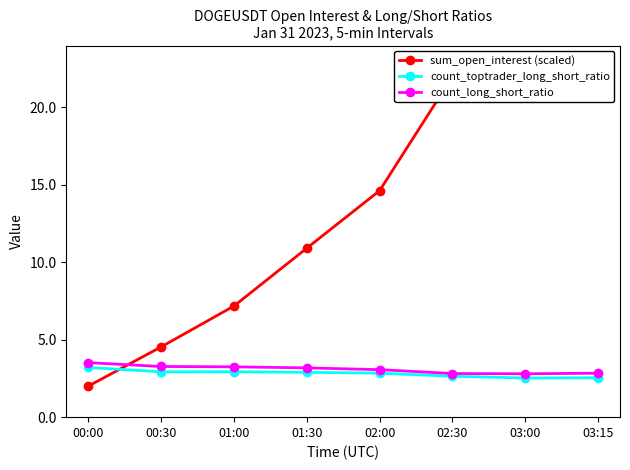

What is the total value across all series at 02:30?

27.5